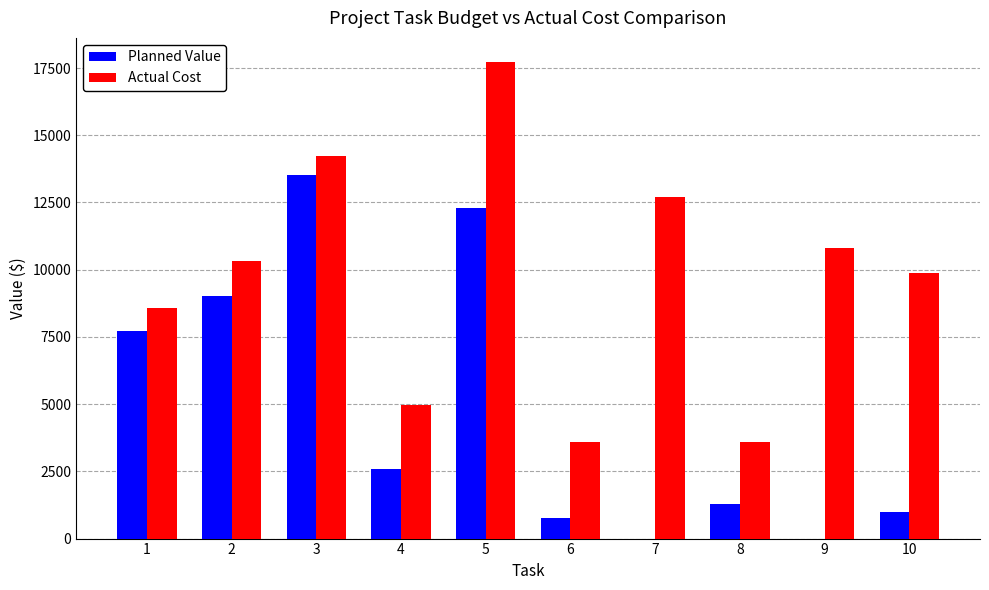

At which category is the sum across all series the highest?

5